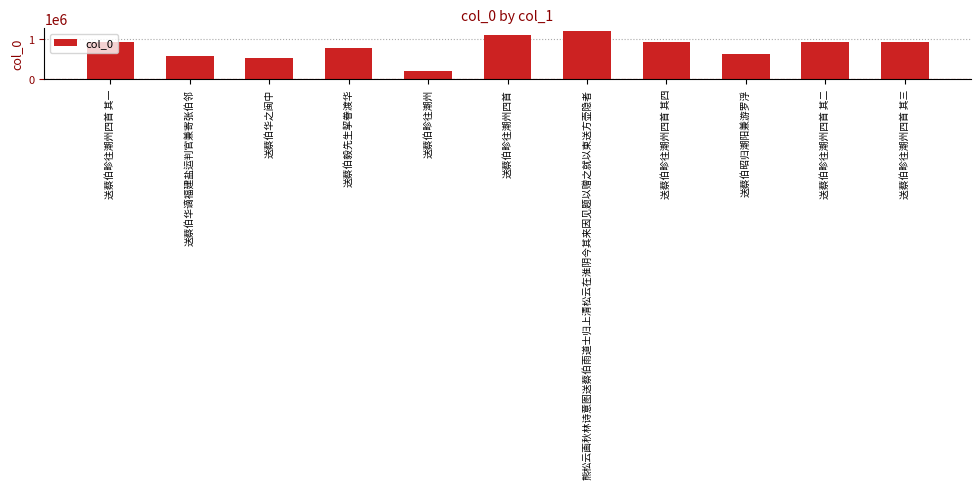

What is the greatest value displayed?

1218605